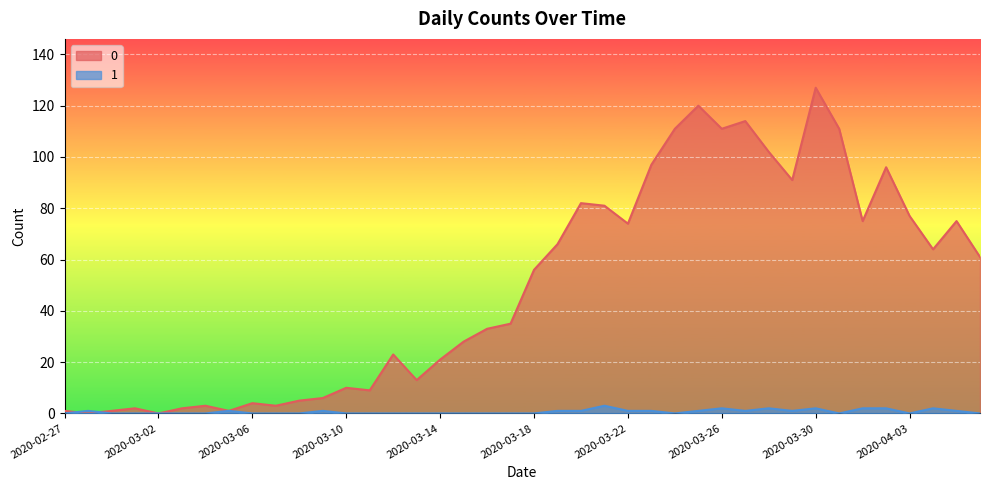

What is the total value across all series at 2020-03-10?

10